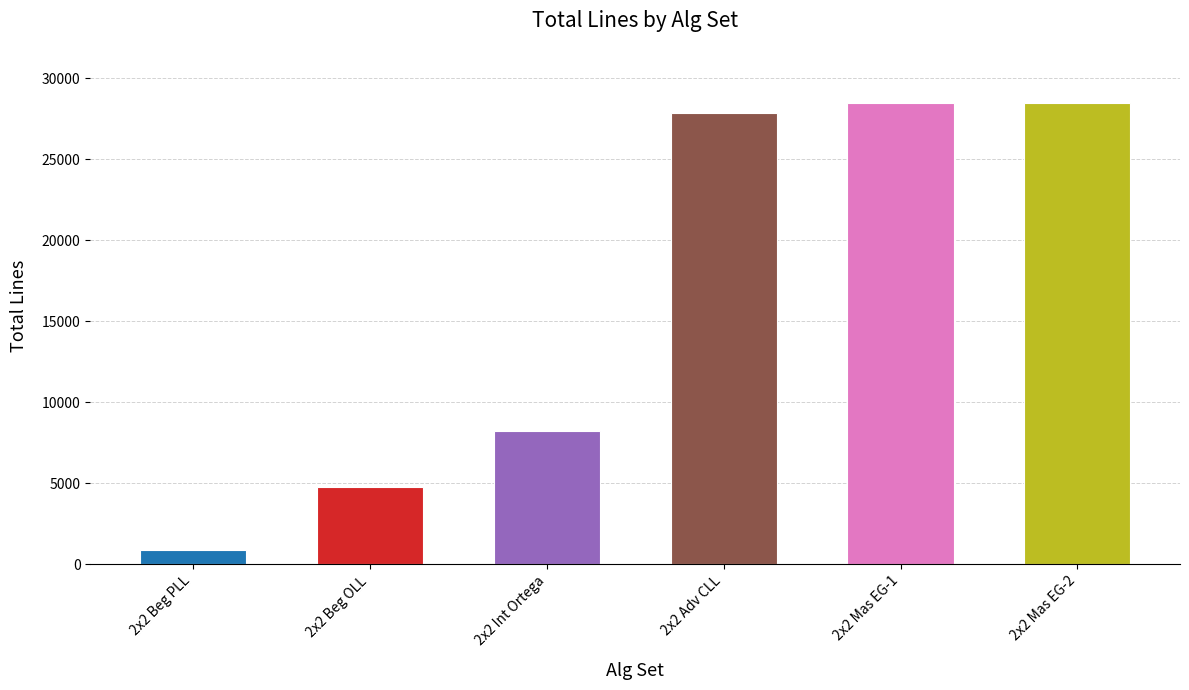

What is the label of the 4th bar from the right?

2x2 Int Ortega